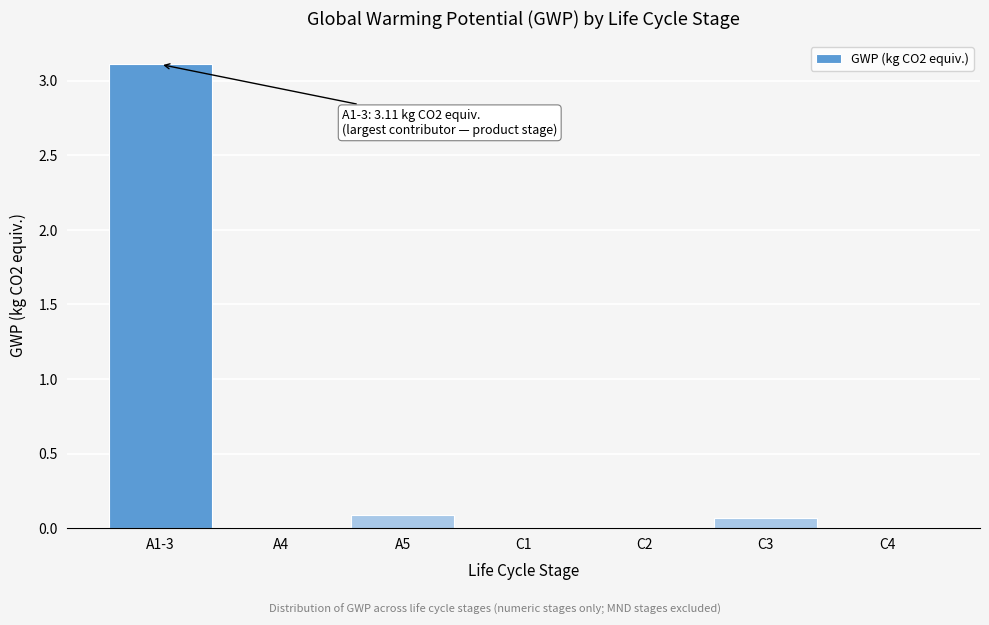

What is the greatest value displayed?

3.1